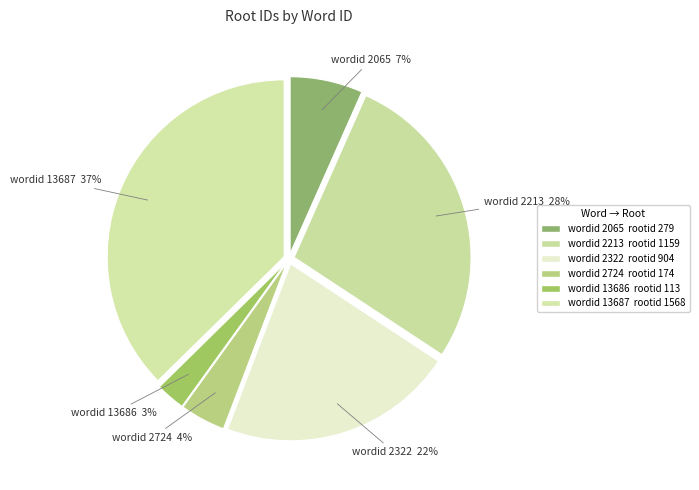

Is the sum of wordid 13686 and wordid 2213 greater than half?

No